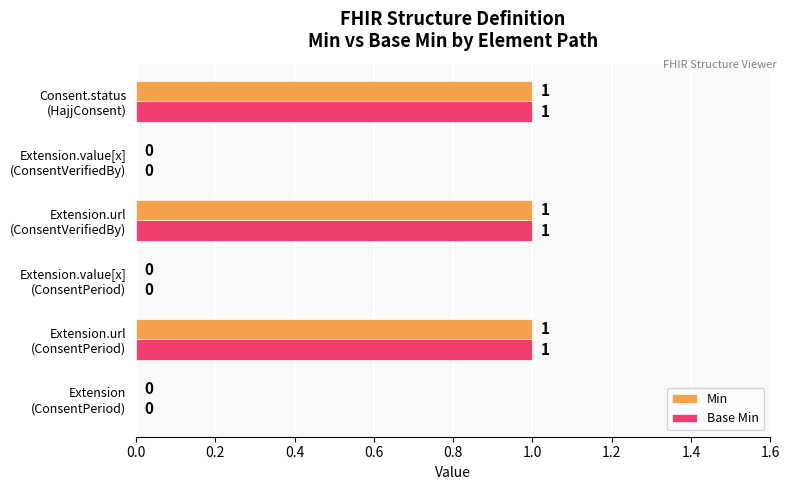

How many categories are shown in the chart?

6